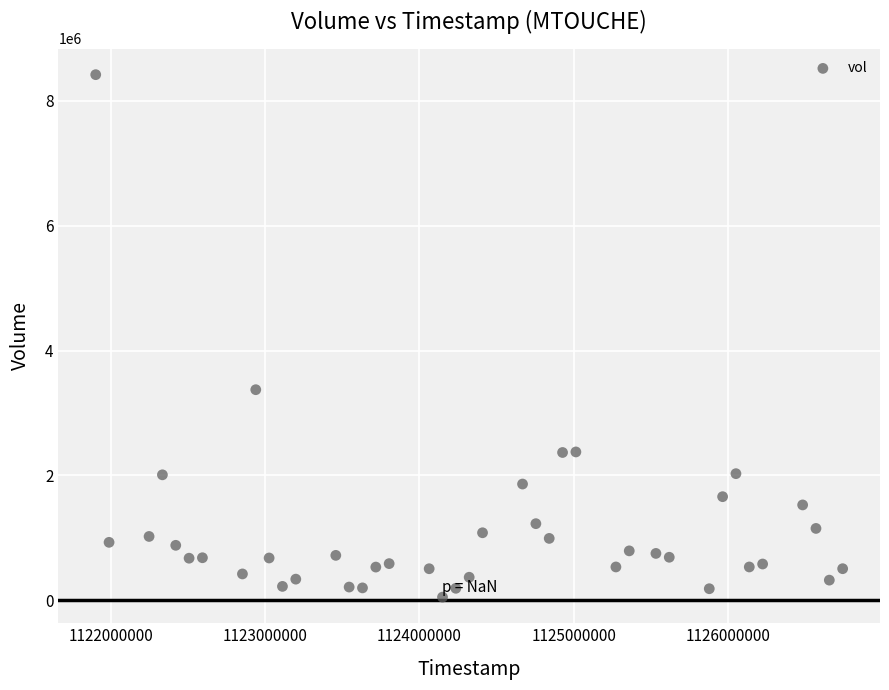

What is the range of X values (max minus min)?

4838400